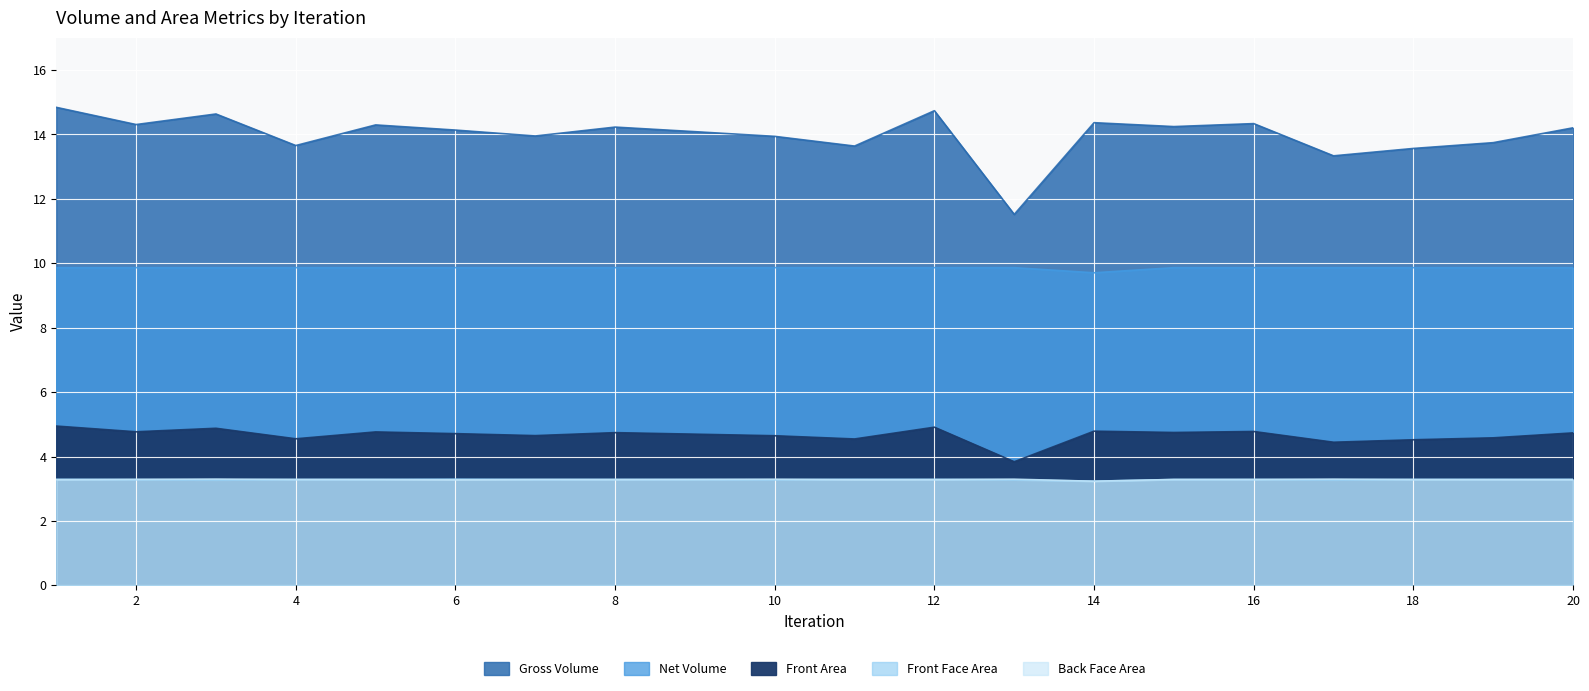

At which category does Back Face Area reach its first local valley?

6